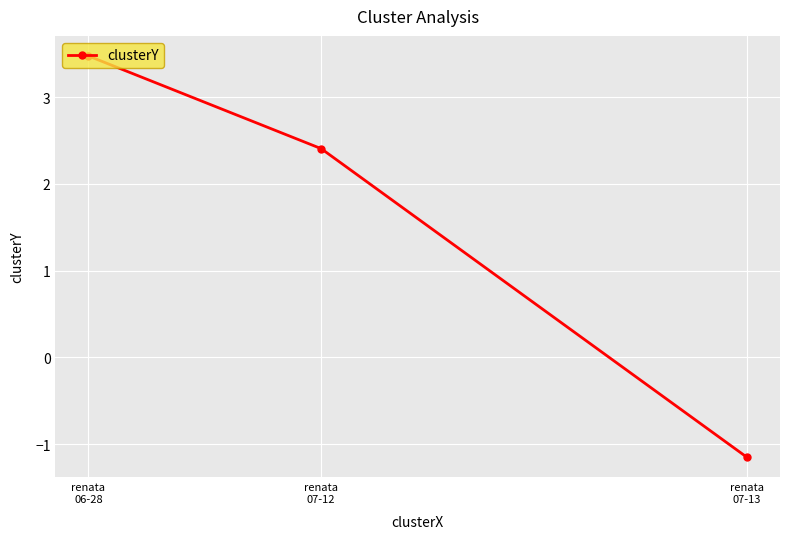

At which label does the data first exceed 2?

renata
06-28